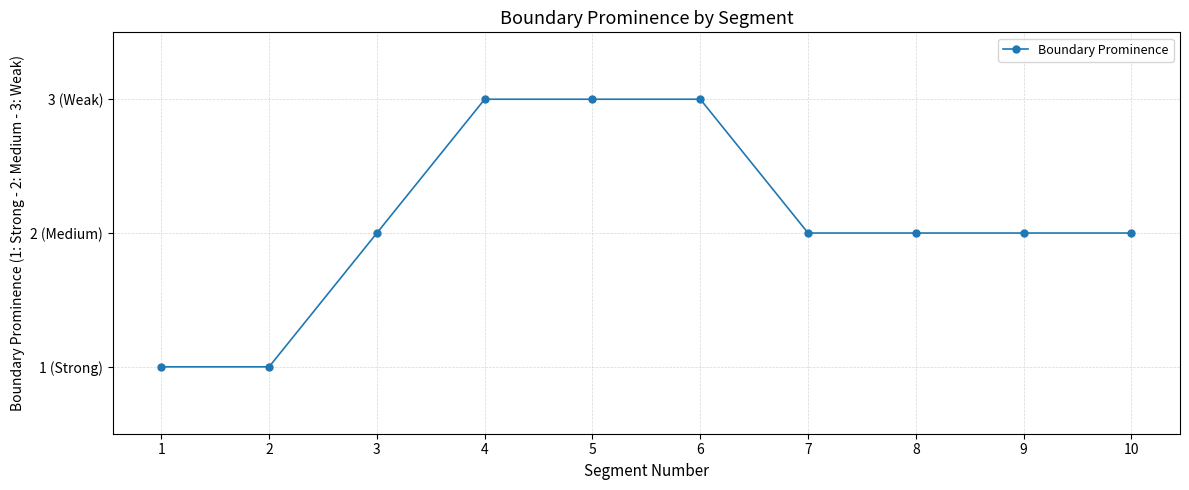

Does the chart have visible grid lines?

Yes